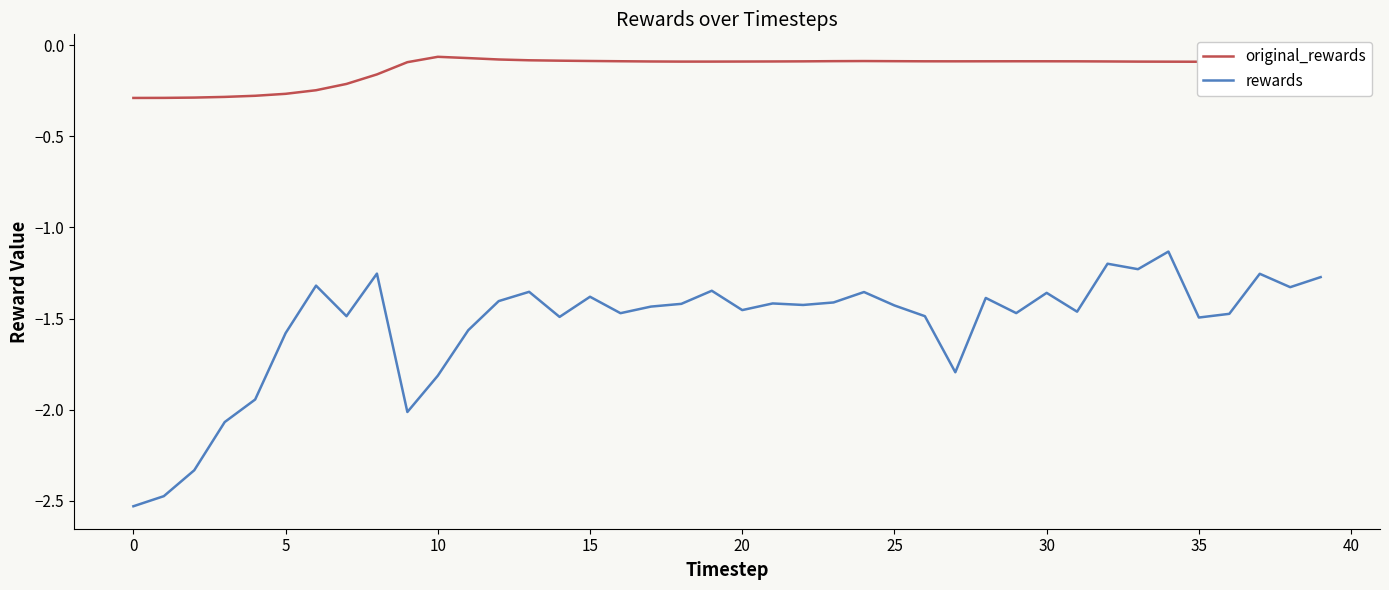

Which series has the widest spread of values?

rewards